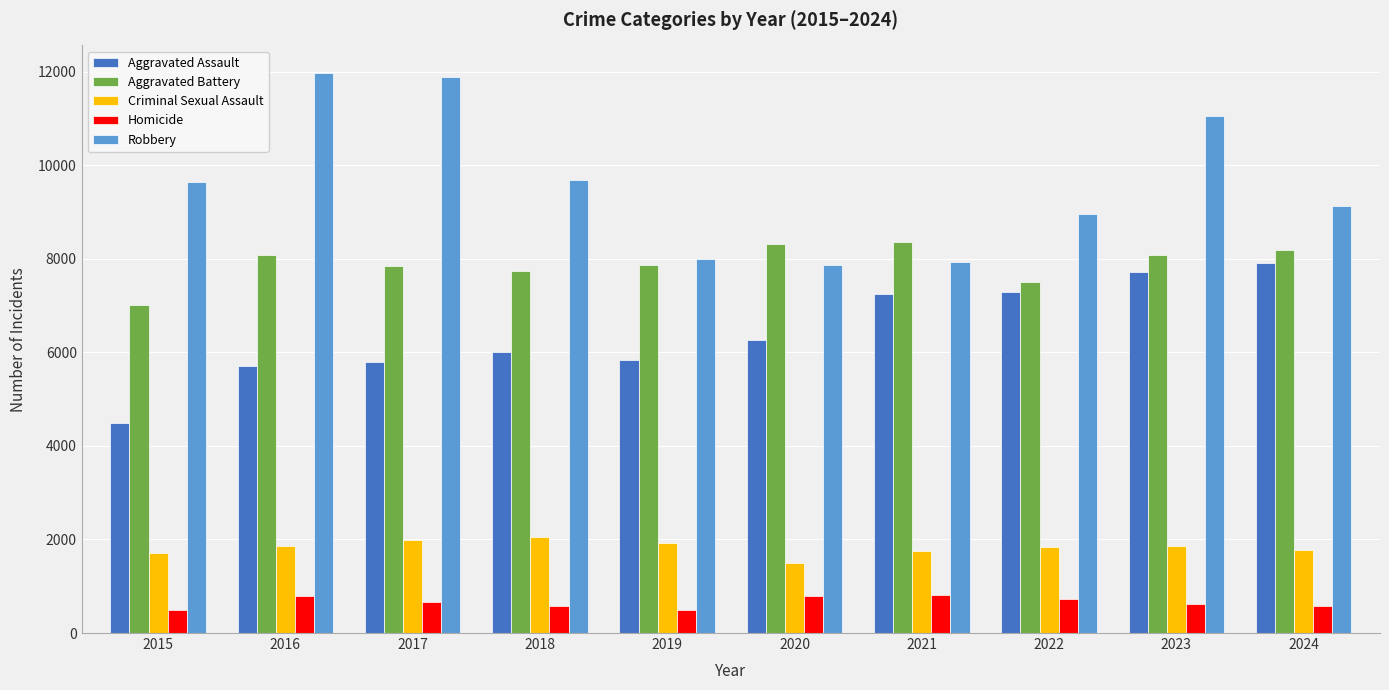

What is the sum of all Criminal Sexual Assault values?

18265